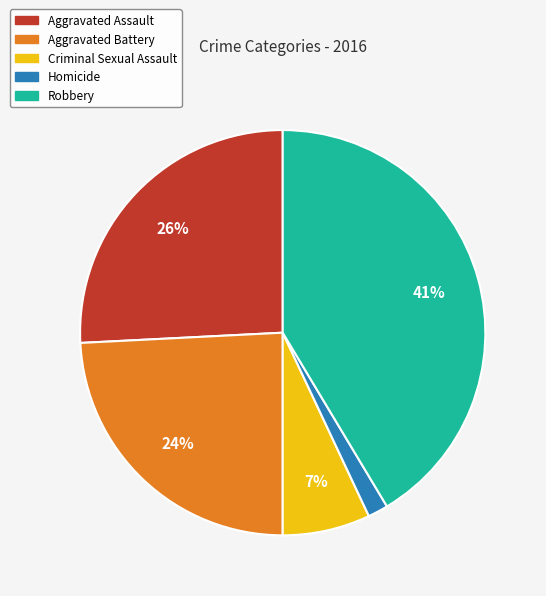

Between Homicide and Robbery, which is larger?

Robbery